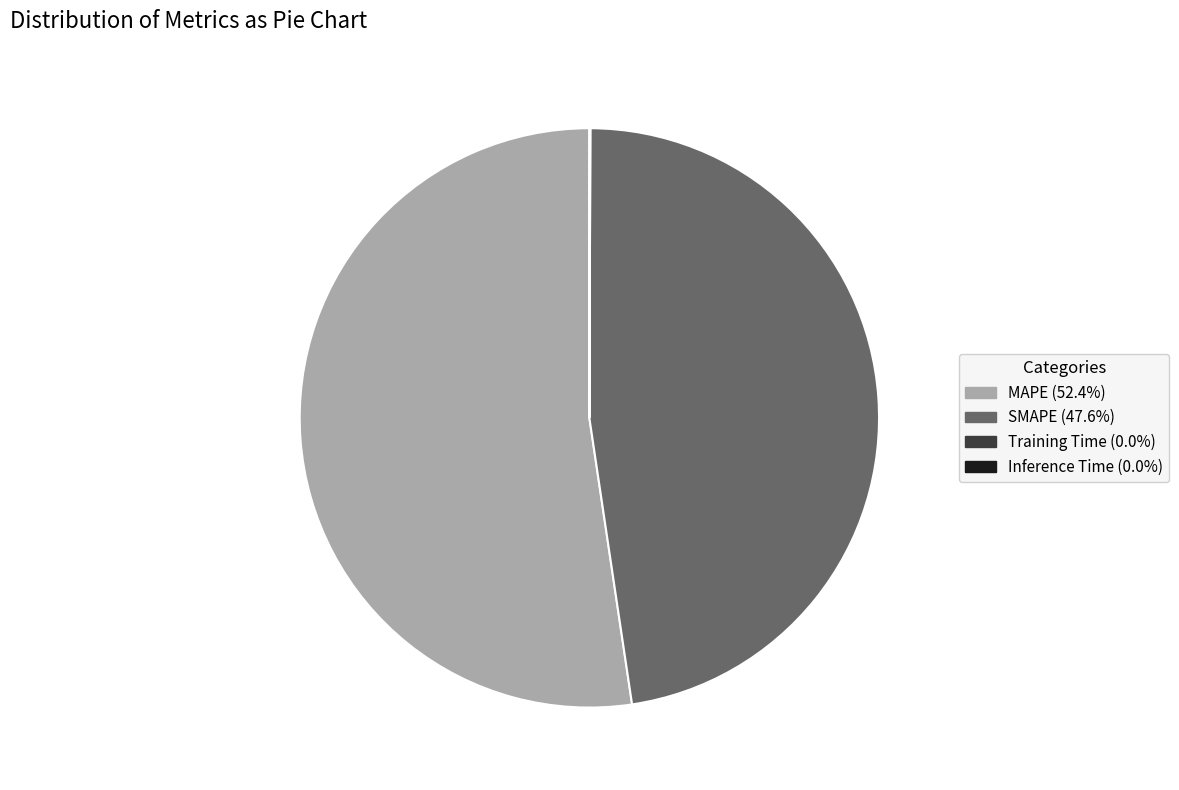

Is SMAPE the majority of the pie?

No